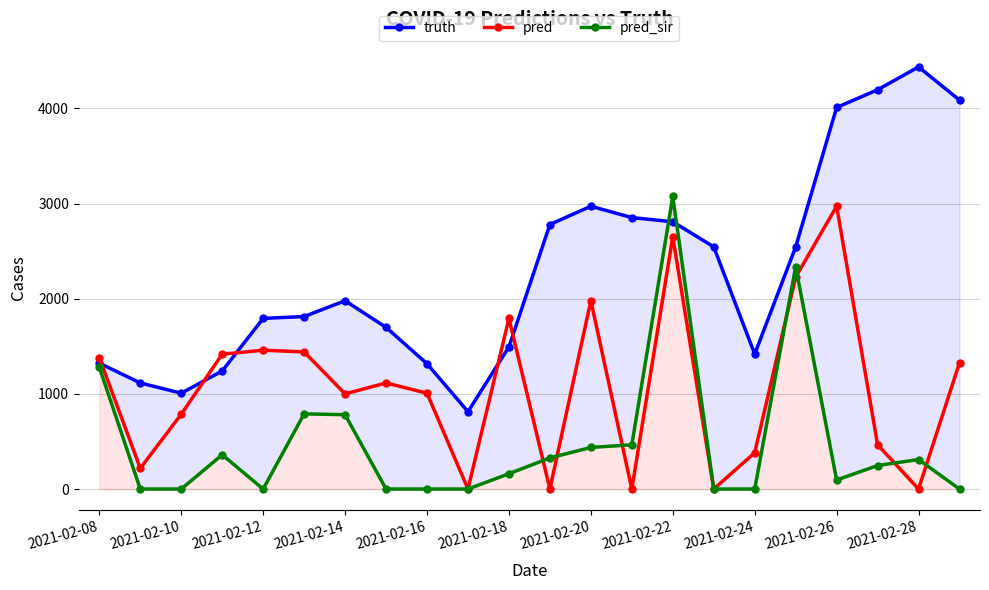

What is the value of the truth point at the 19th from the left?

4010.0